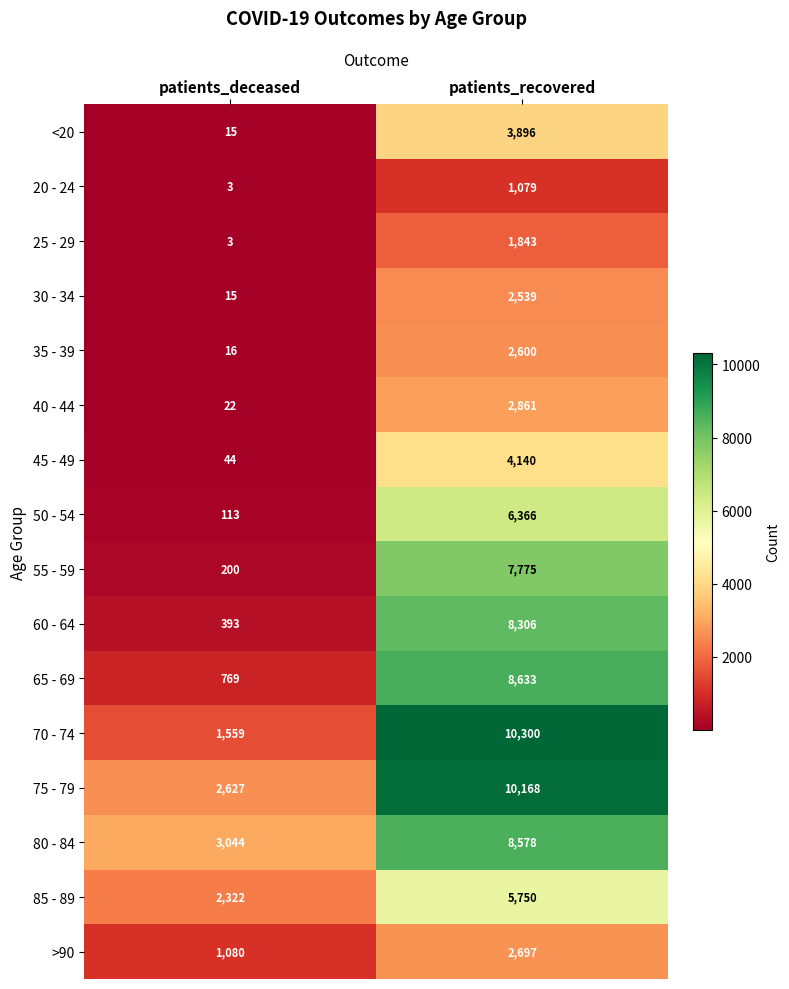

What is the sum of the 40 - 44 values at patients_deceased and patients_recovered?

2883